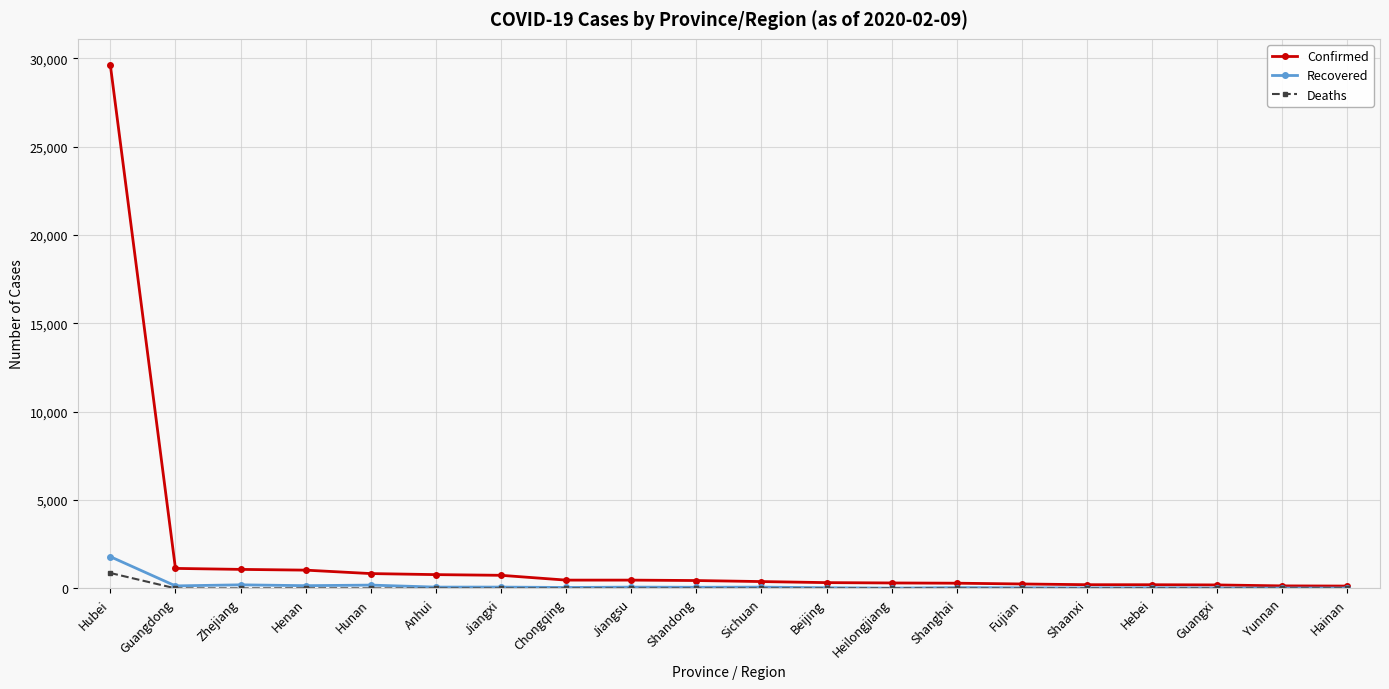

How many lines are shown in the chart?

3